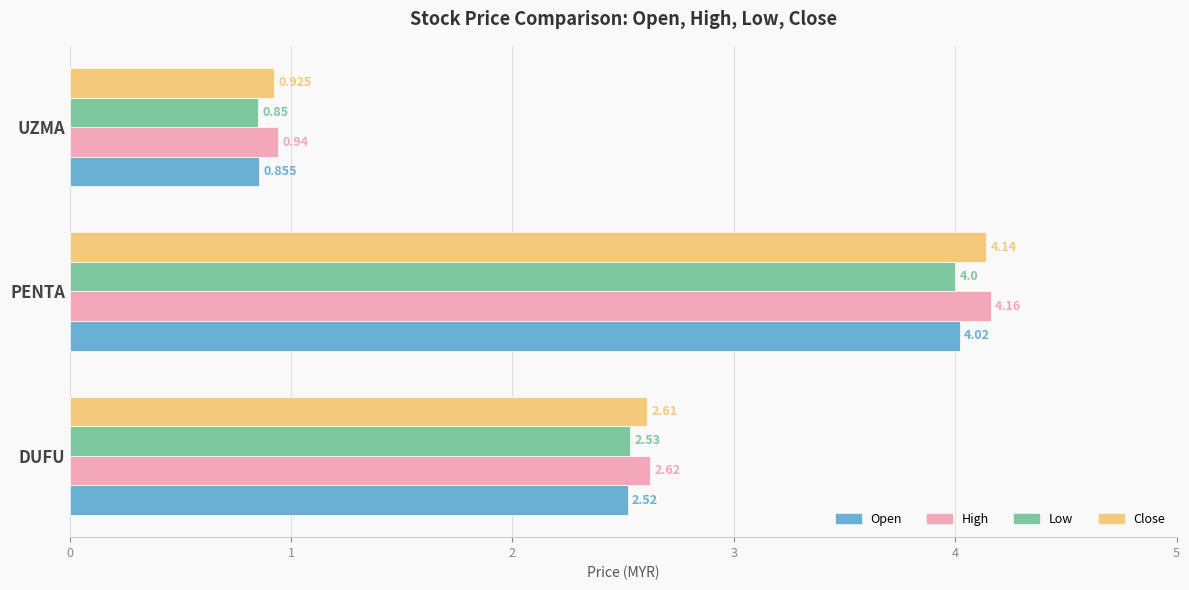

Which category has the lowest value across all series?

UZMA